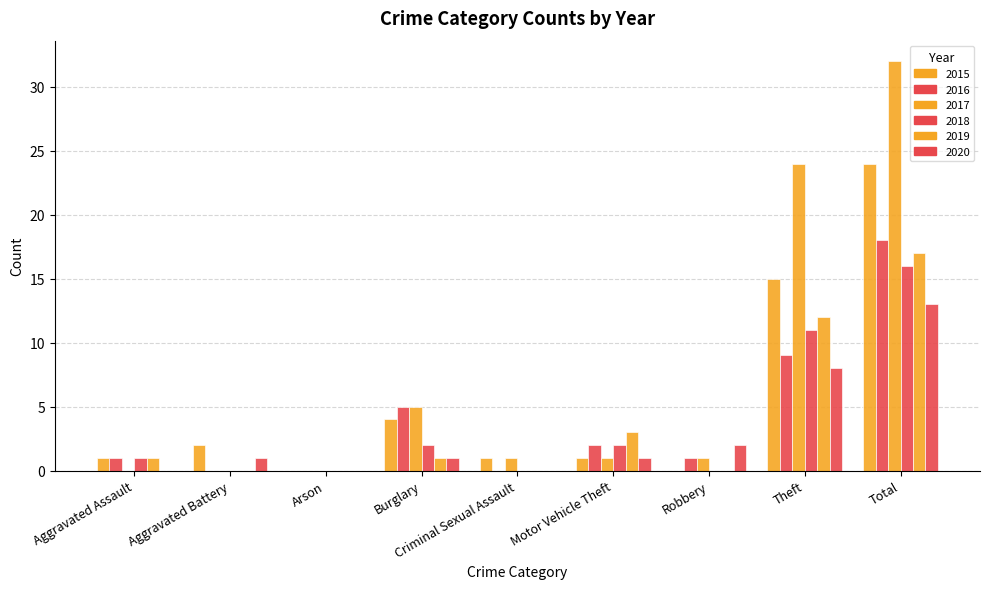

Are the bars grouped side by side (vs. stacked)?

Yes